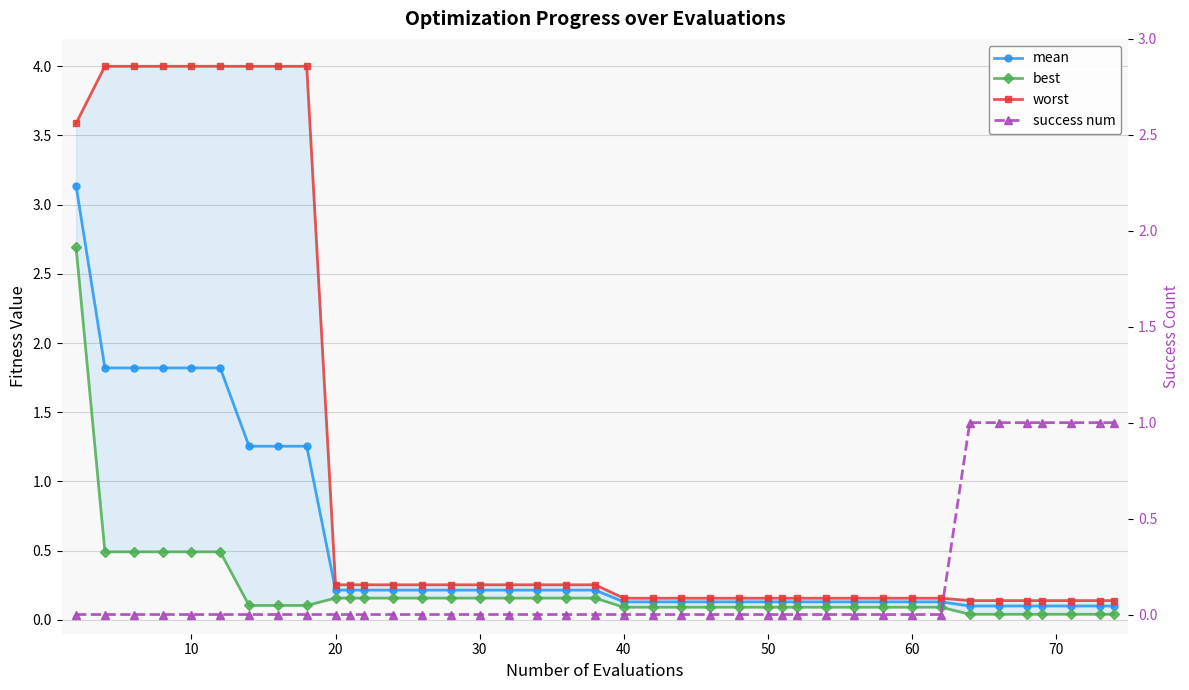

Which has a higher value, 30 or 20?

30